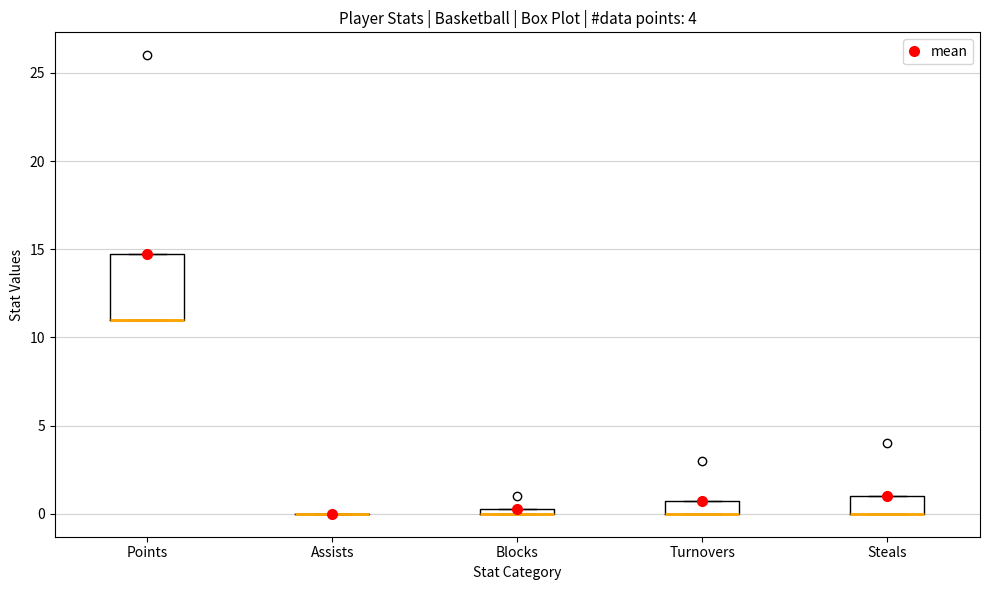

Where is the lower edge of the box for Blocks on the y-axis? The values are not printed on the chart, so give them approximately, as read against the axis.

0.0